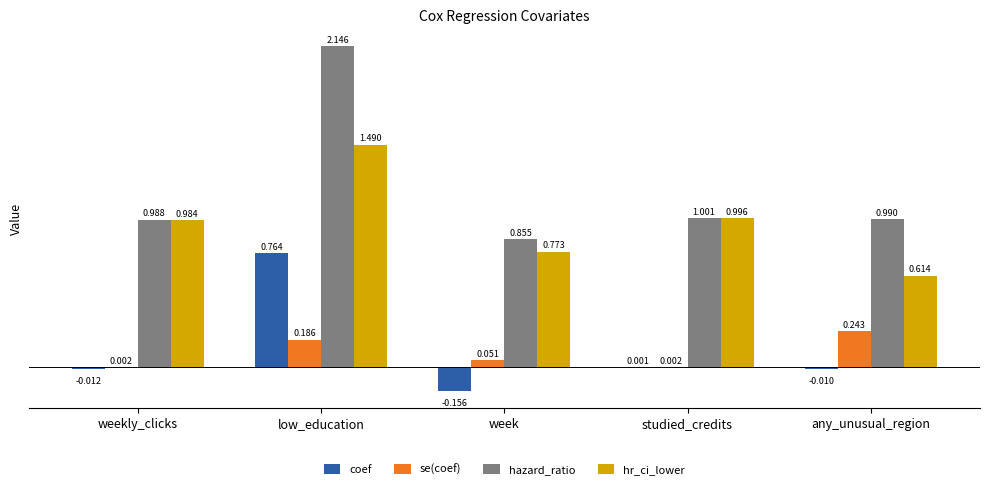

True or false: hazard_ratio has a value of 1.0 at studied_credits.

True